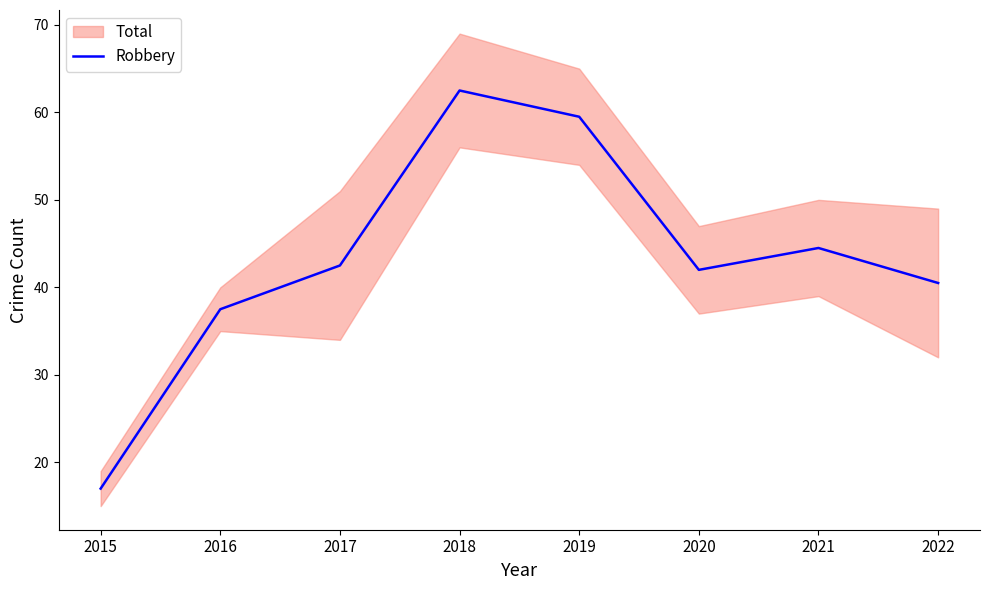

Approximately how many times larger is the value at 2022 compared to 2020?

1.0